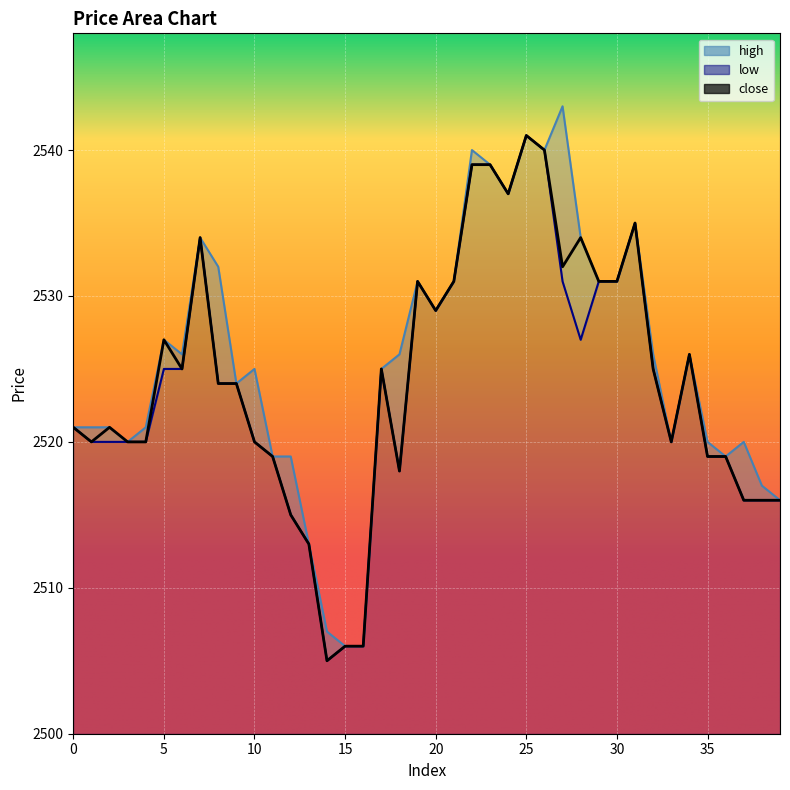

At which label does close first exceed 2524?

5